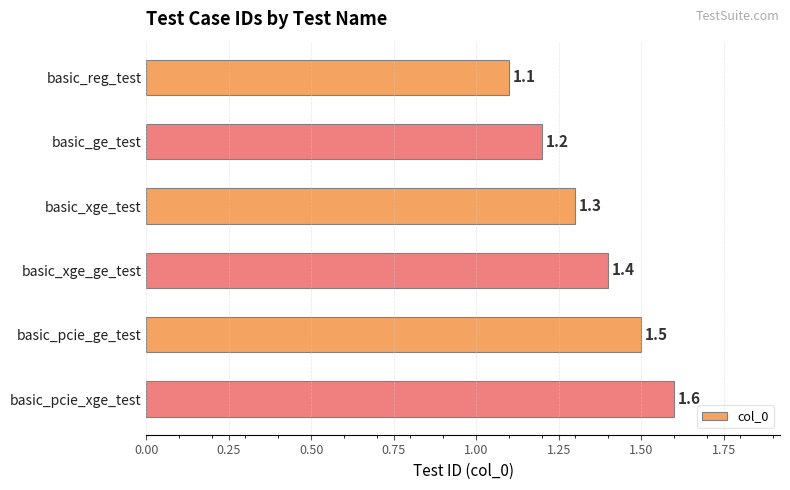

Rank the categories by value from highest to lowest.

basic_pcie_xge_test, basic_pcie_ge_test, basic_xge_ge_test, basic_xge_test, basic_ge_test, basic_reg_test